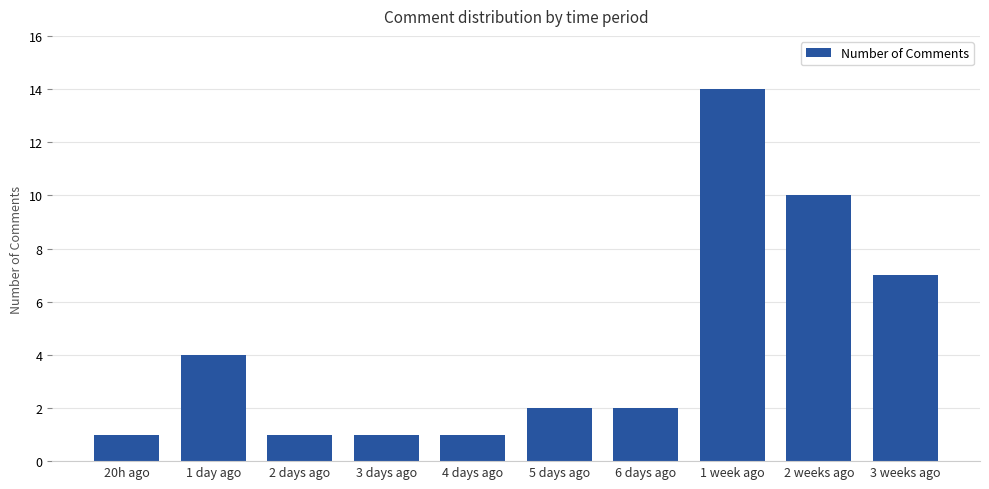

Reading left to right, extract all data points from this chart.

1	4	1	1	1	2	2	14	10	7